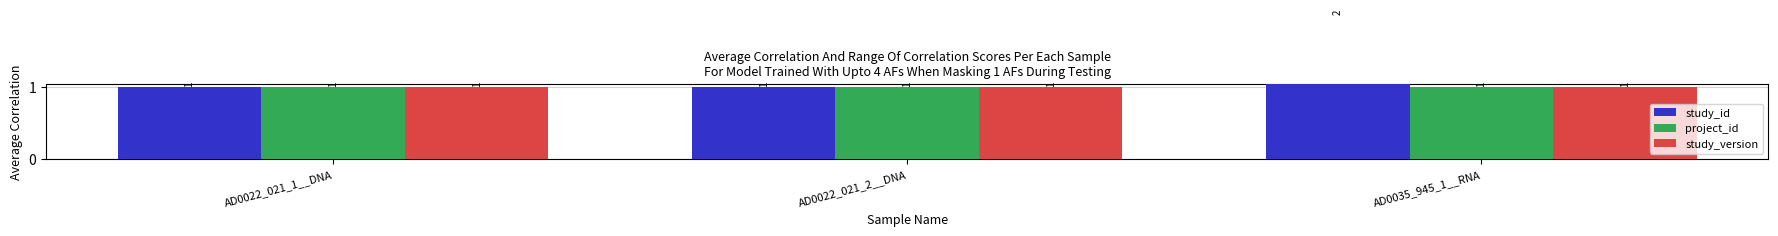

Which series has the largest total across all categories?

study_id